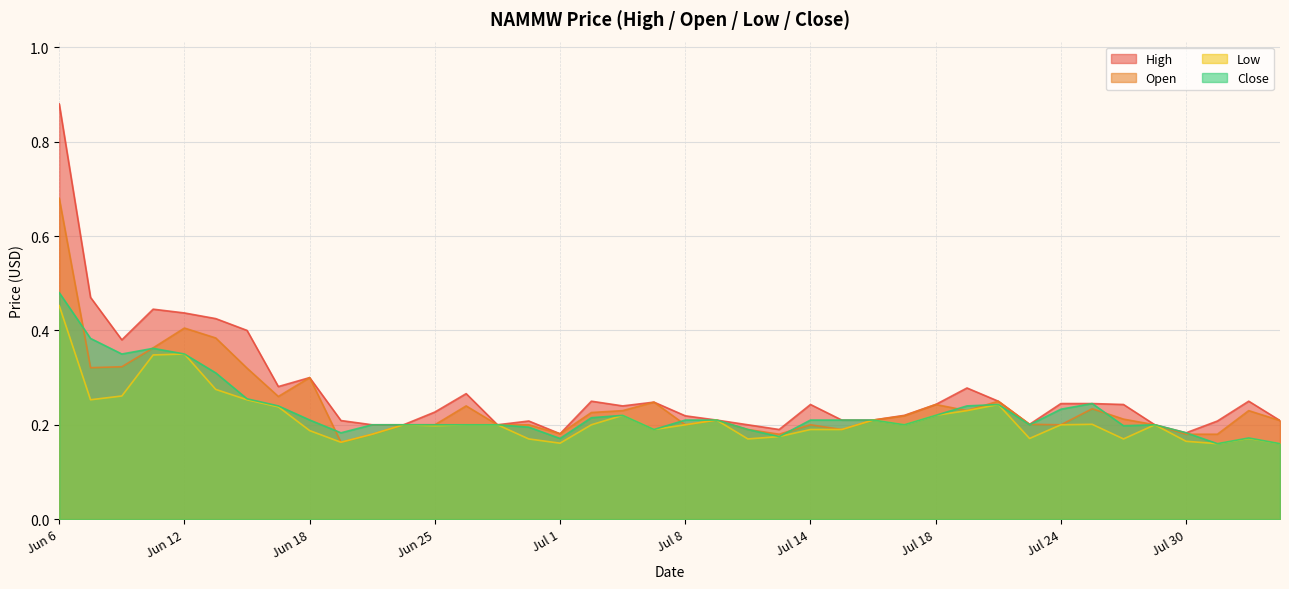

What is the difference between the maximum and second lowest values in the Close series?

0.3